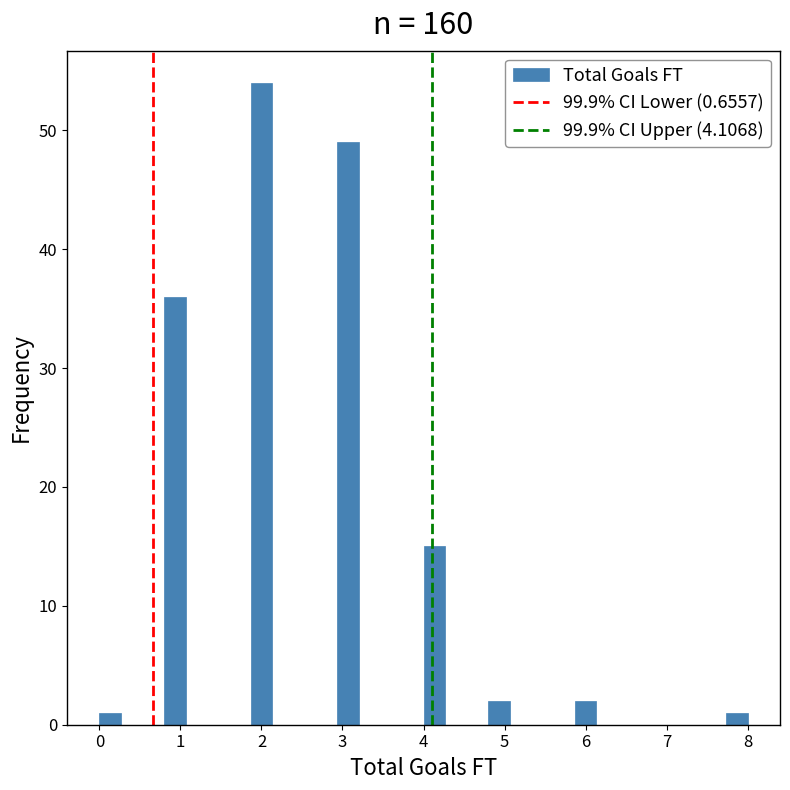

Read against the x-axis, roughly where is the centre of the tallest bar?

2.0